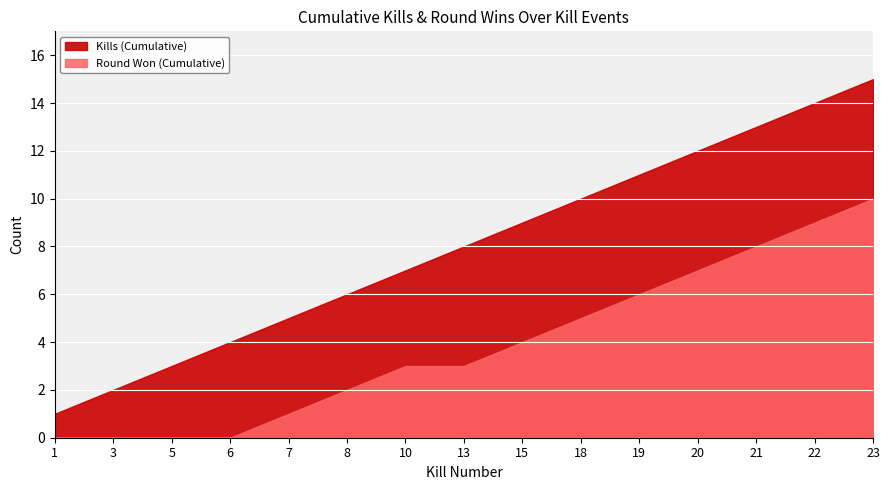

The value of Kills (Cumulative) at 8 is 3. True or false?

False